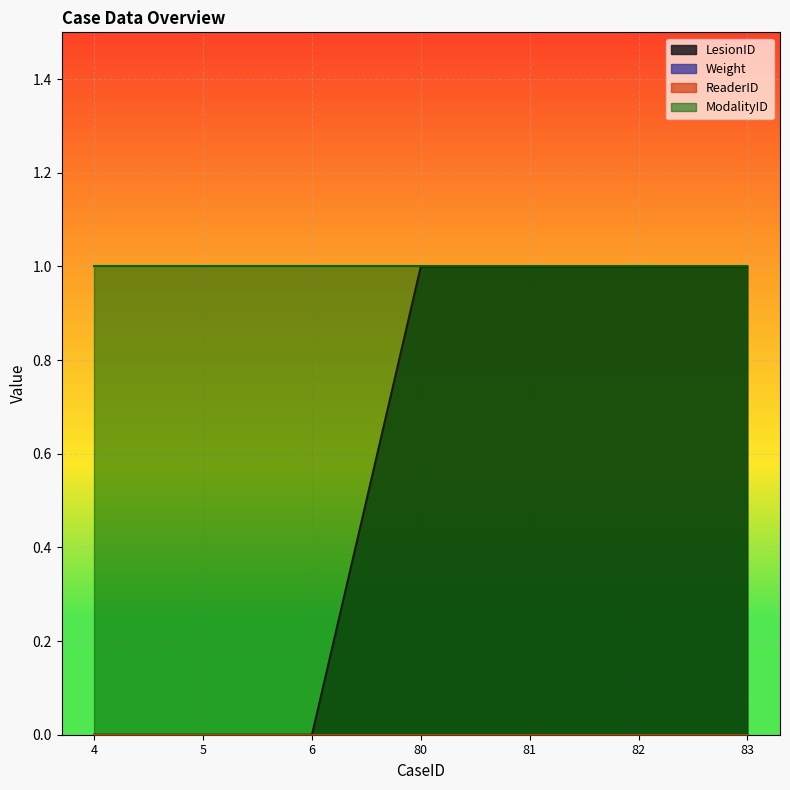

True or false: LesionID and Weight cross at least once.

False